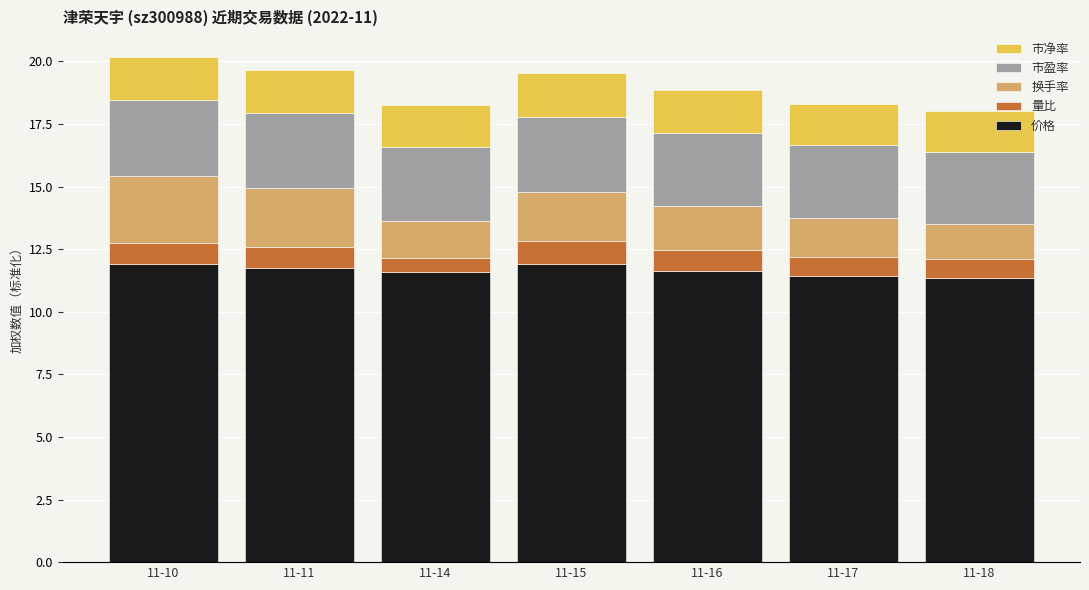

What is the lowest value of the 价格 series?

11.3